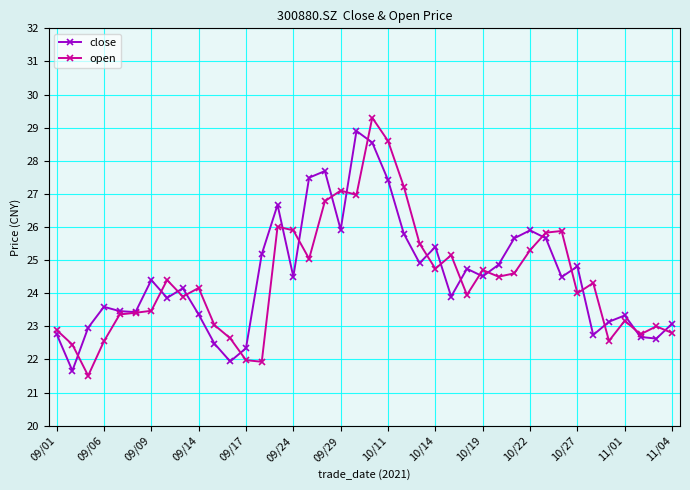

True or false: close has more than 1 points higher than both neighbors.

True